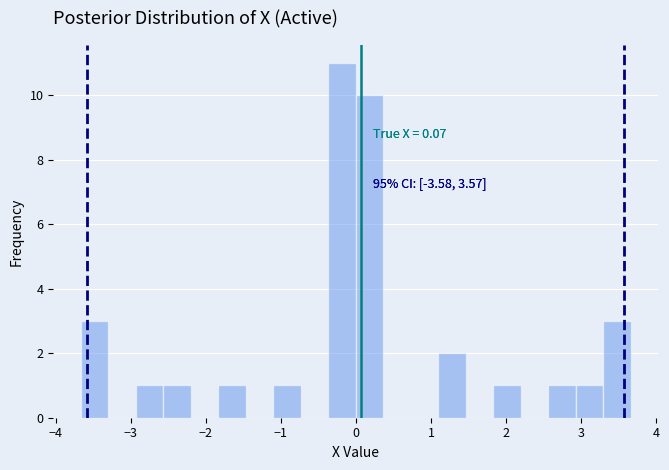

Read against the x-axis, roughly where is the centre of the tallest bar?

-0.2